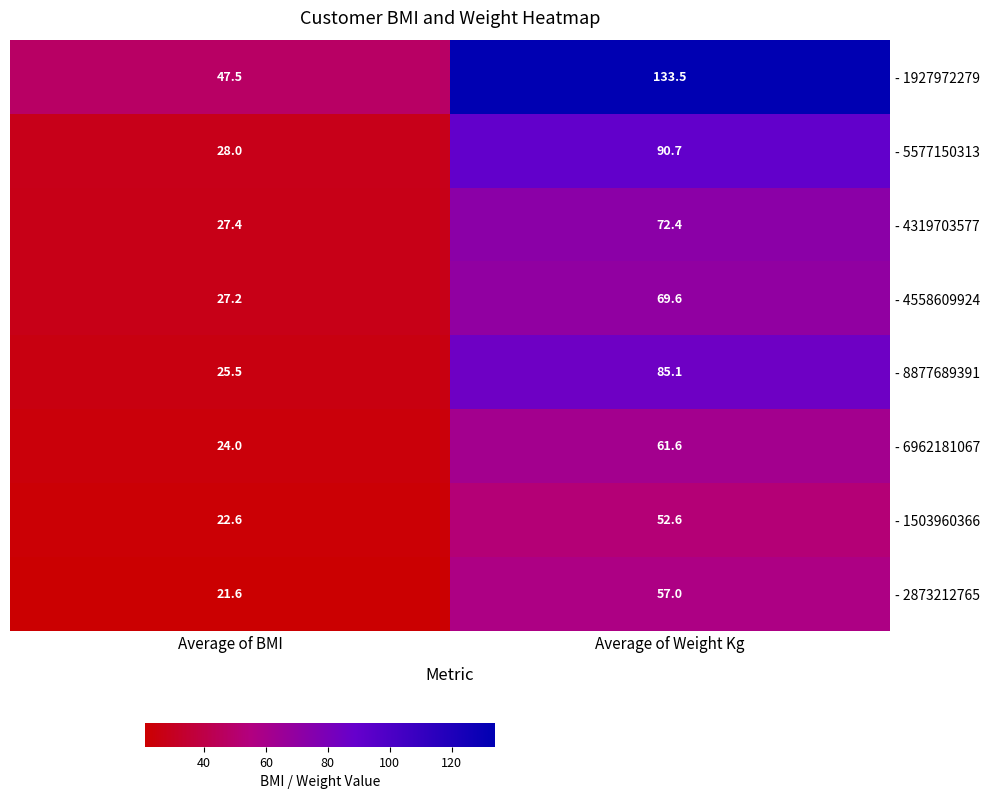

Read the - 1503960366 value at Average of Weight Kg.

52.6